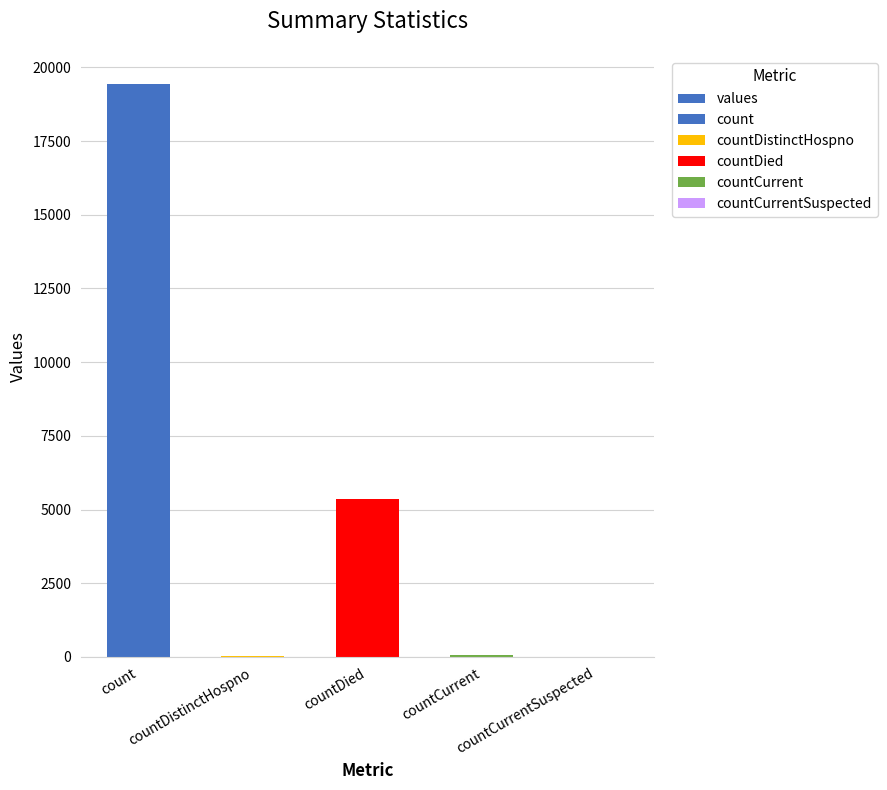

What is the label of the 1st bar from the right?

countCurrentSuspected